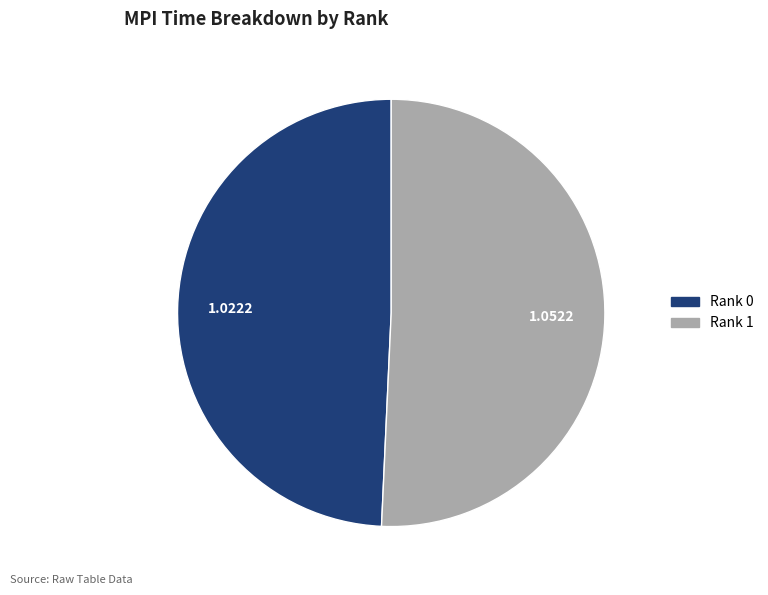

Count the number of slices in the pie.

2